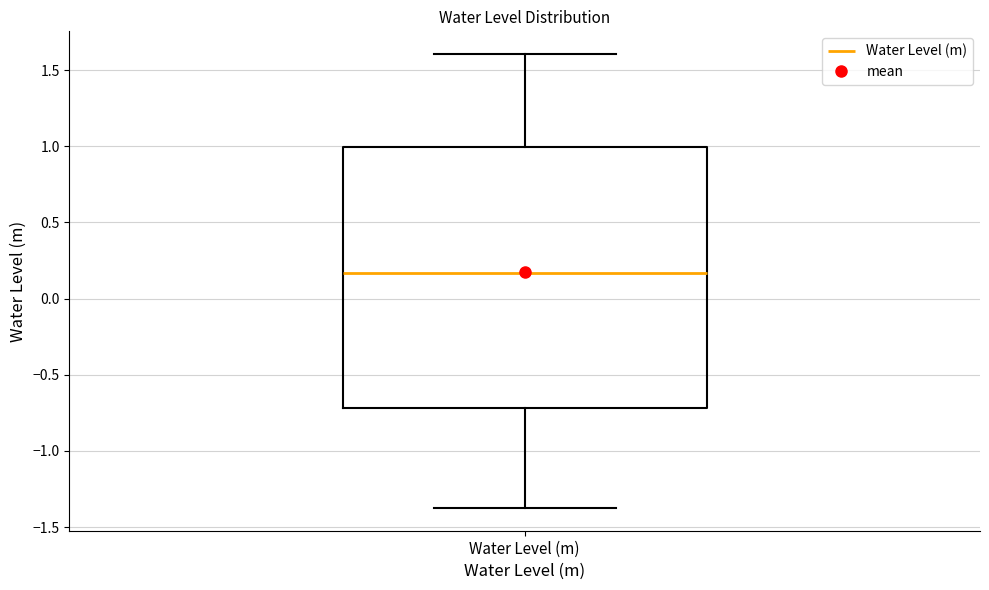

Where is the upper edge of the box for Water Level (m) on the y-axis? The values are not printed on the chart, so give them approximately, as read against the axis.

1.00